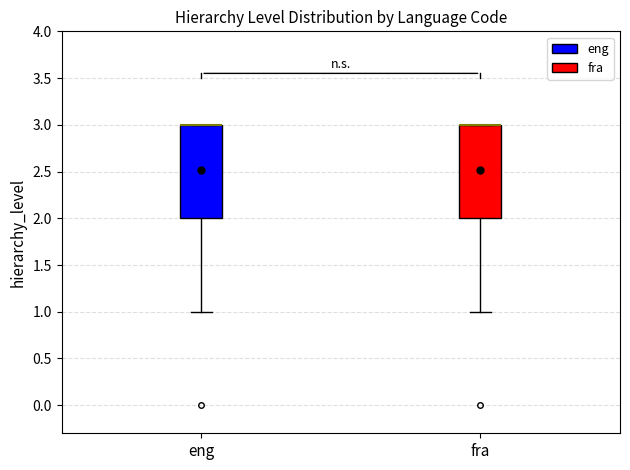

Where does the lower whisker of the box for eng end on the y-axis? The values are not printed on the chart, so give them approximately, as read against the axis.

1